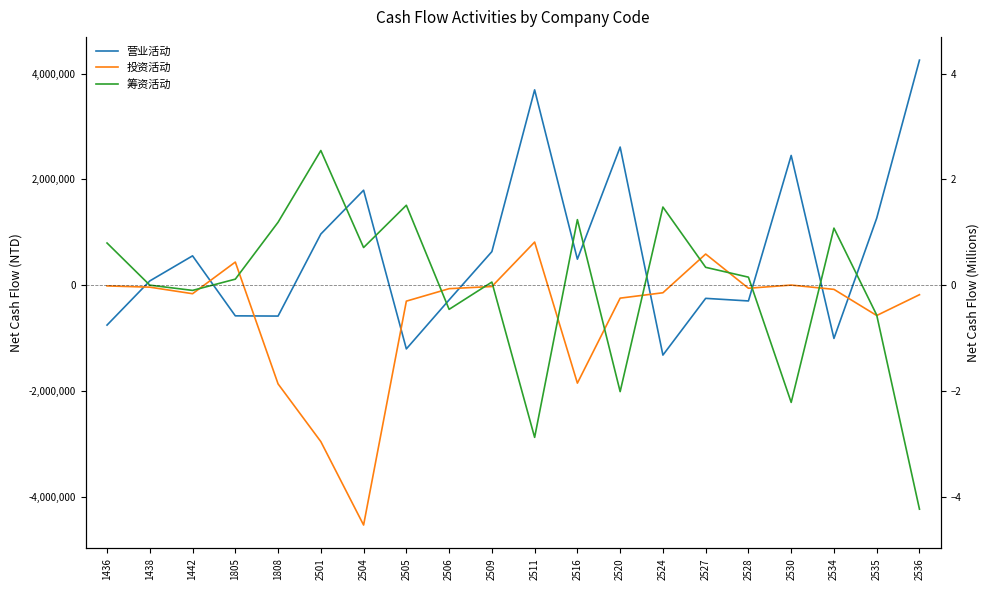

What is the value of the 投资活动 point at the 4th from the left?

436498